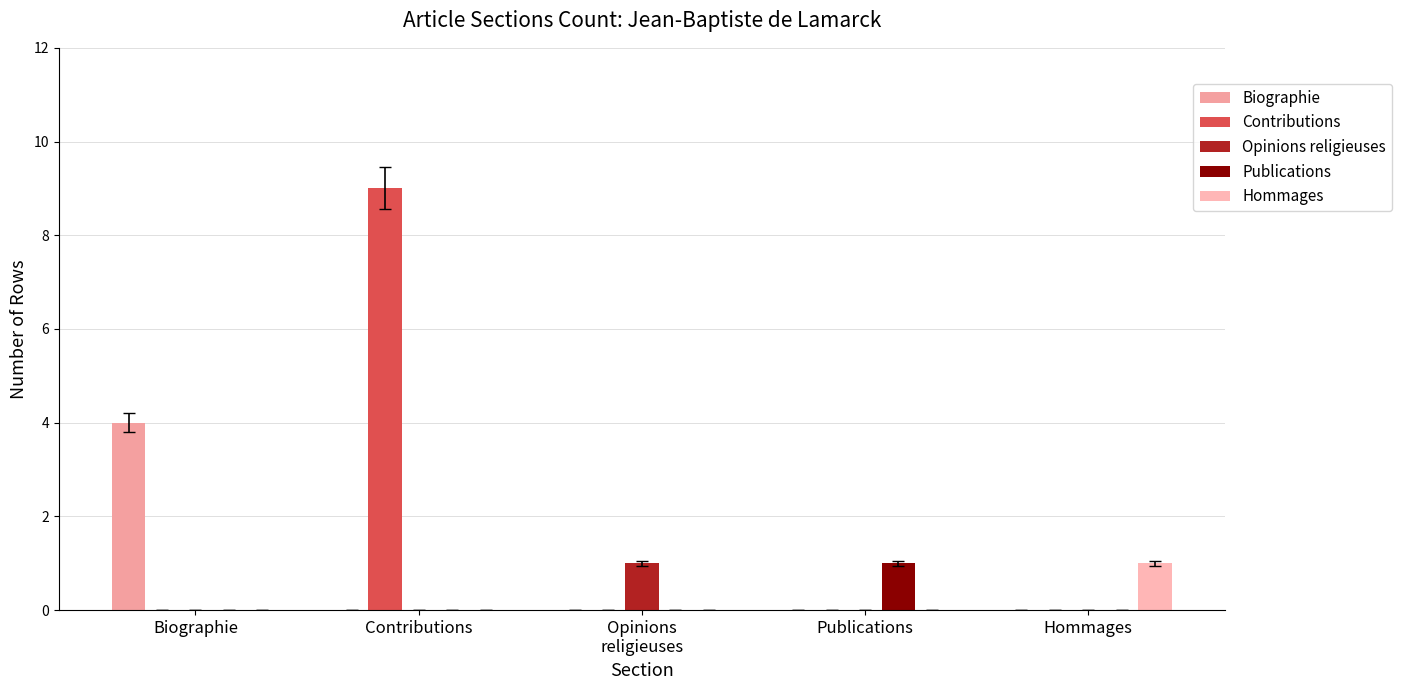

What is the spread (max minus min) of values at Contributions?

9